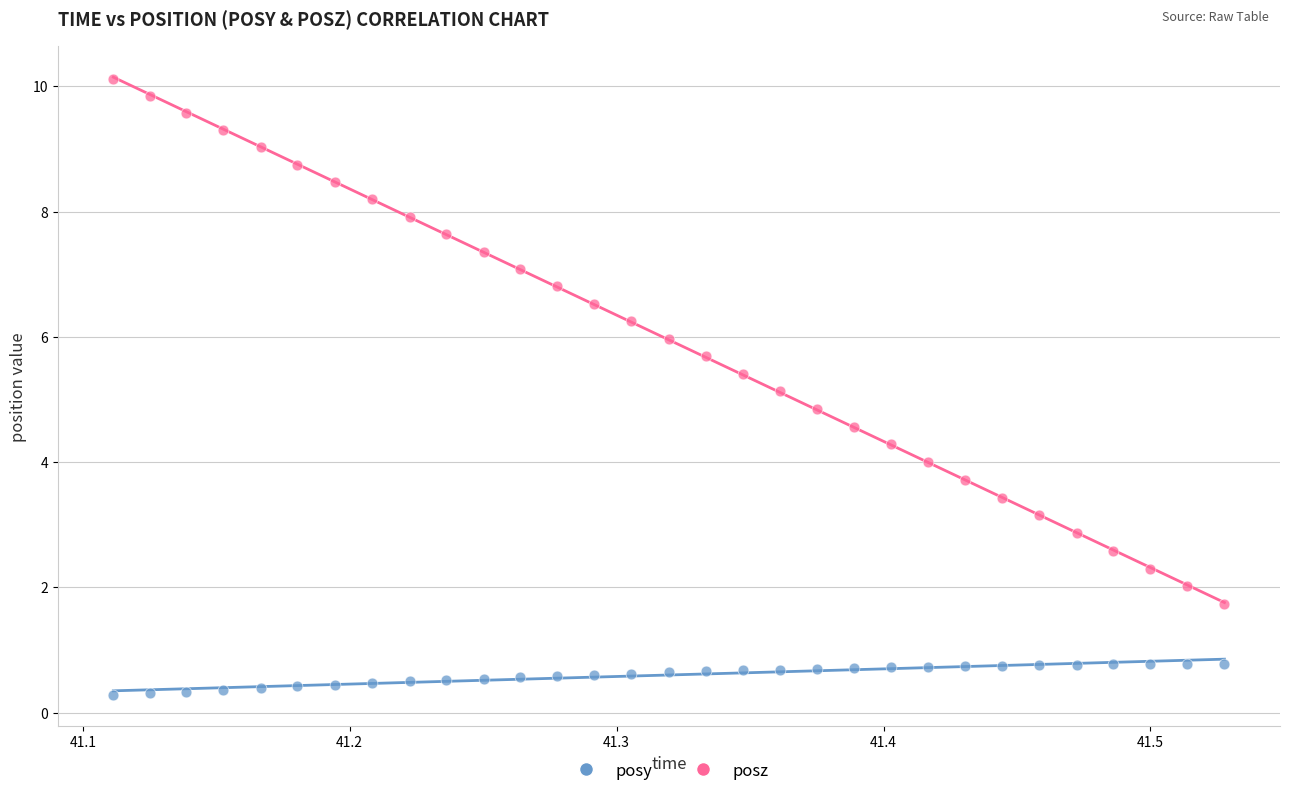

Across all data points, what is the range of X values (max minus min)?

0.4